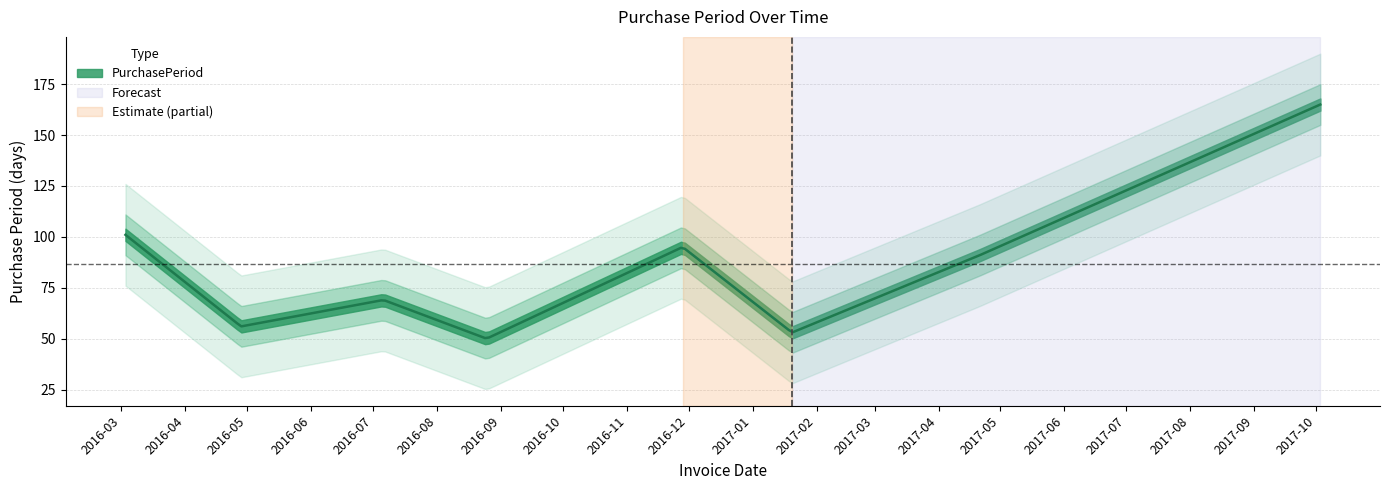

What is the difference between the maximum and second lowest values?

112